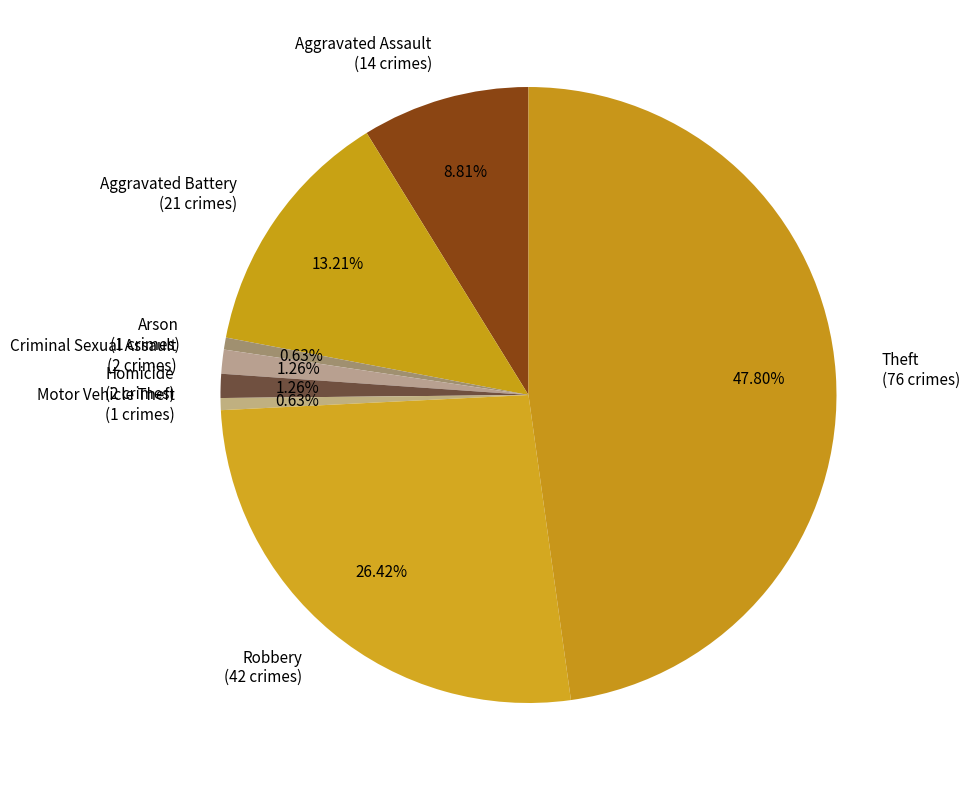

Does Motor Vehicle Theft represent more than half of the total?

No